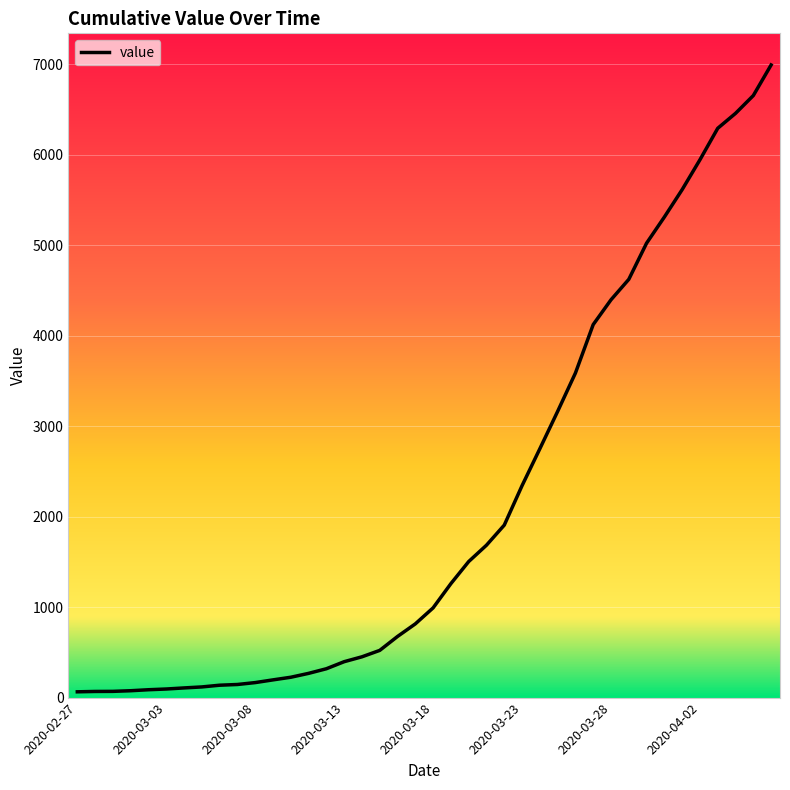

What is the difference between the maximum and minimum values?

6930